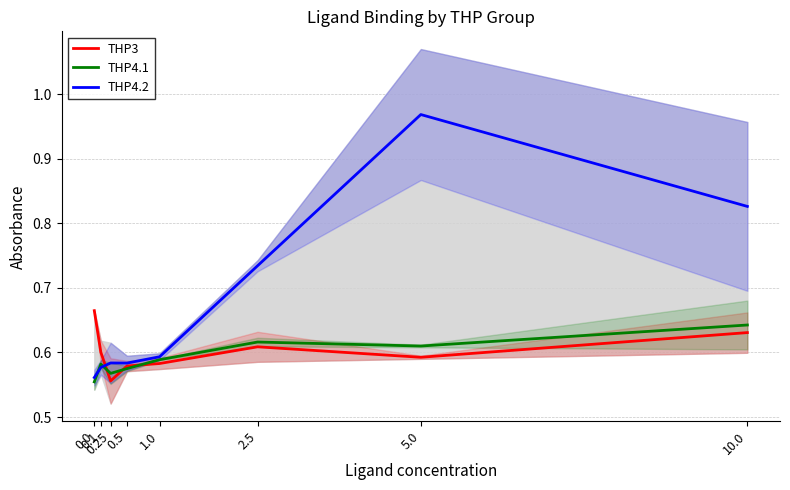

What are all the series names shown in the legend?

THP3, THP4.1, THP4.2